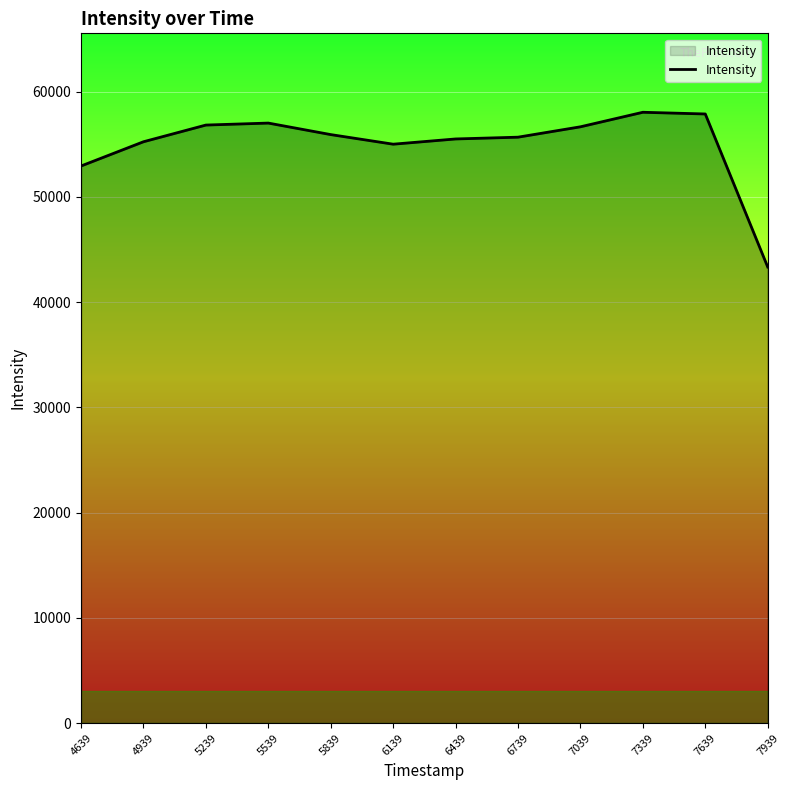

What is the greatest value displayed?

58034.7